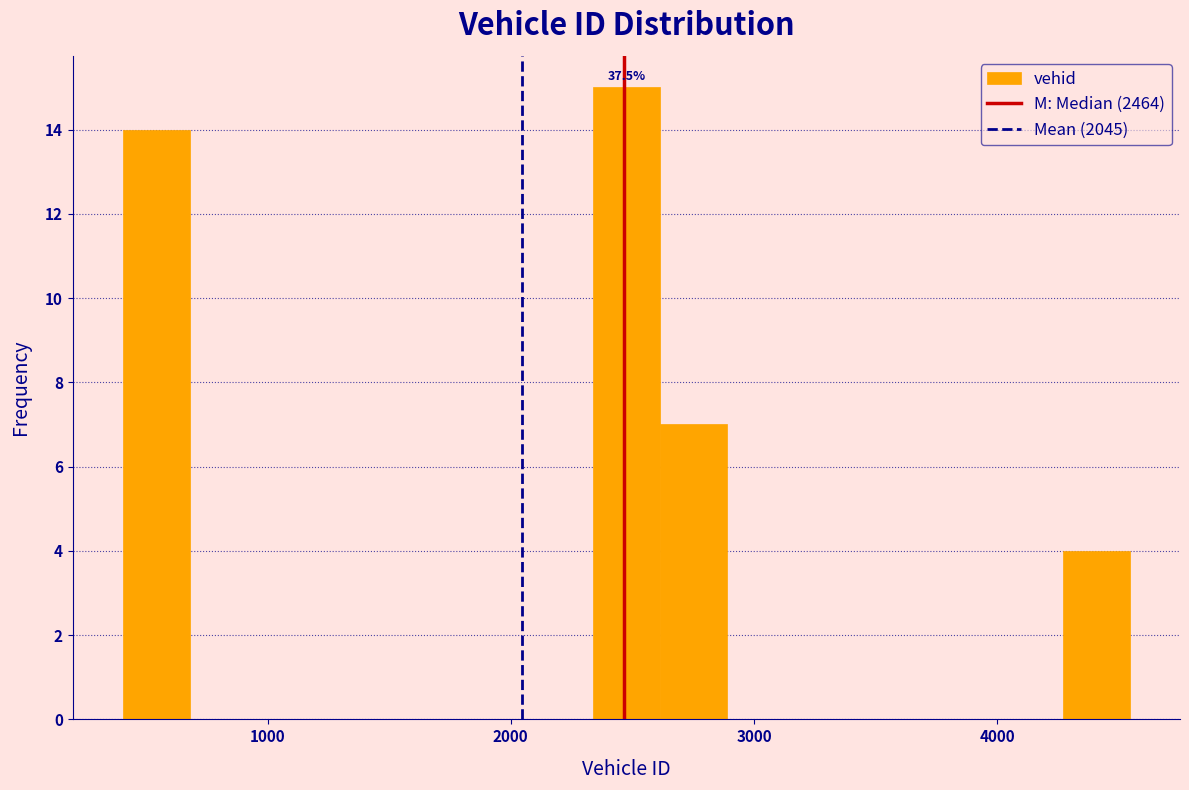

Read against the x-axis, roughly where is the centre of the tallest bar?

2500